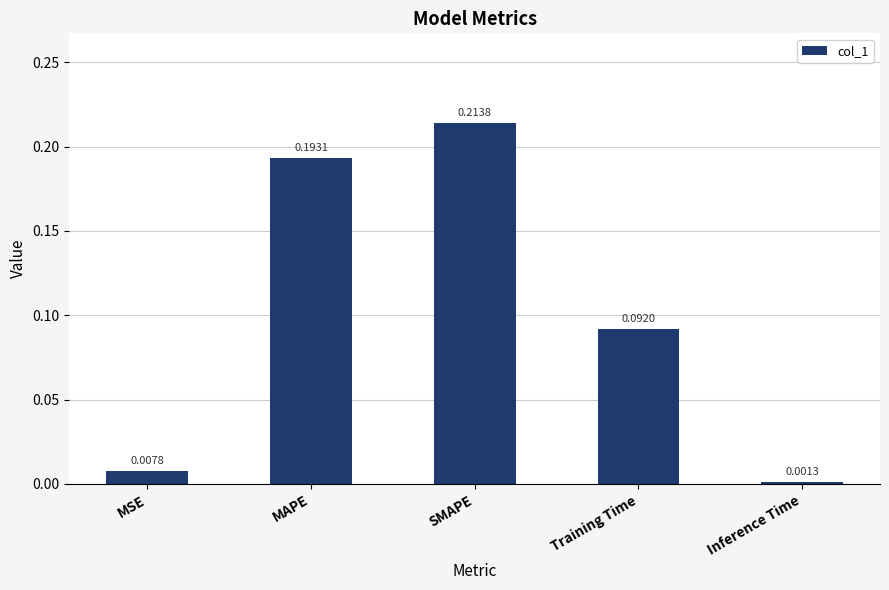

Between Training Time and Inference Time, which is larger?

Training Time